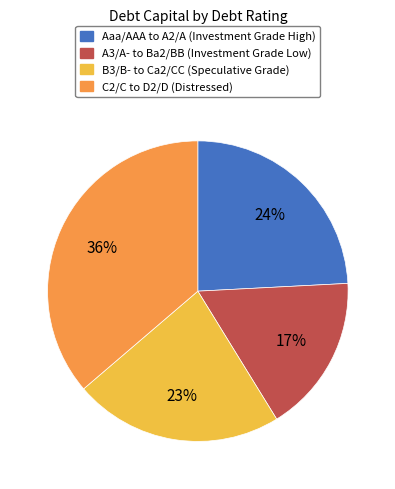

To the nearest percent, what is the difference between the largest and smallest slice percentages?

19%